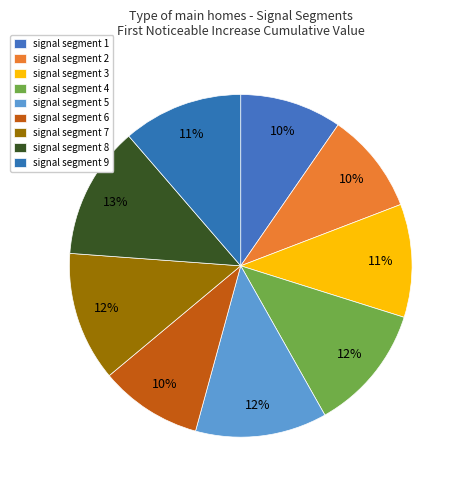

What percentage is the signal segment 8 slice, to the nearest percent?

13%